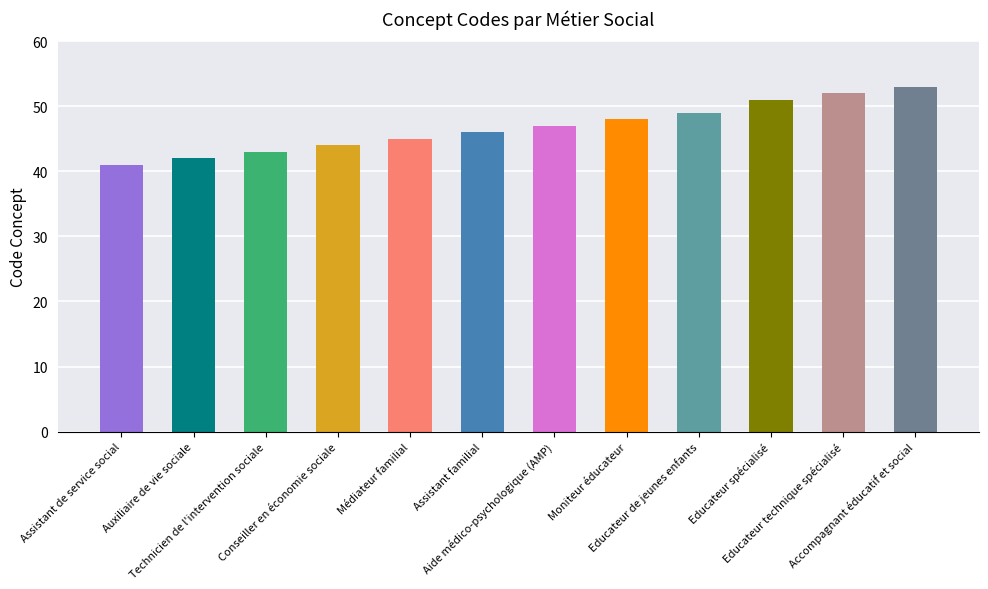

What is the change in value from Aide médico-psychologique (AMP) to Moniteur éducateur?

+1